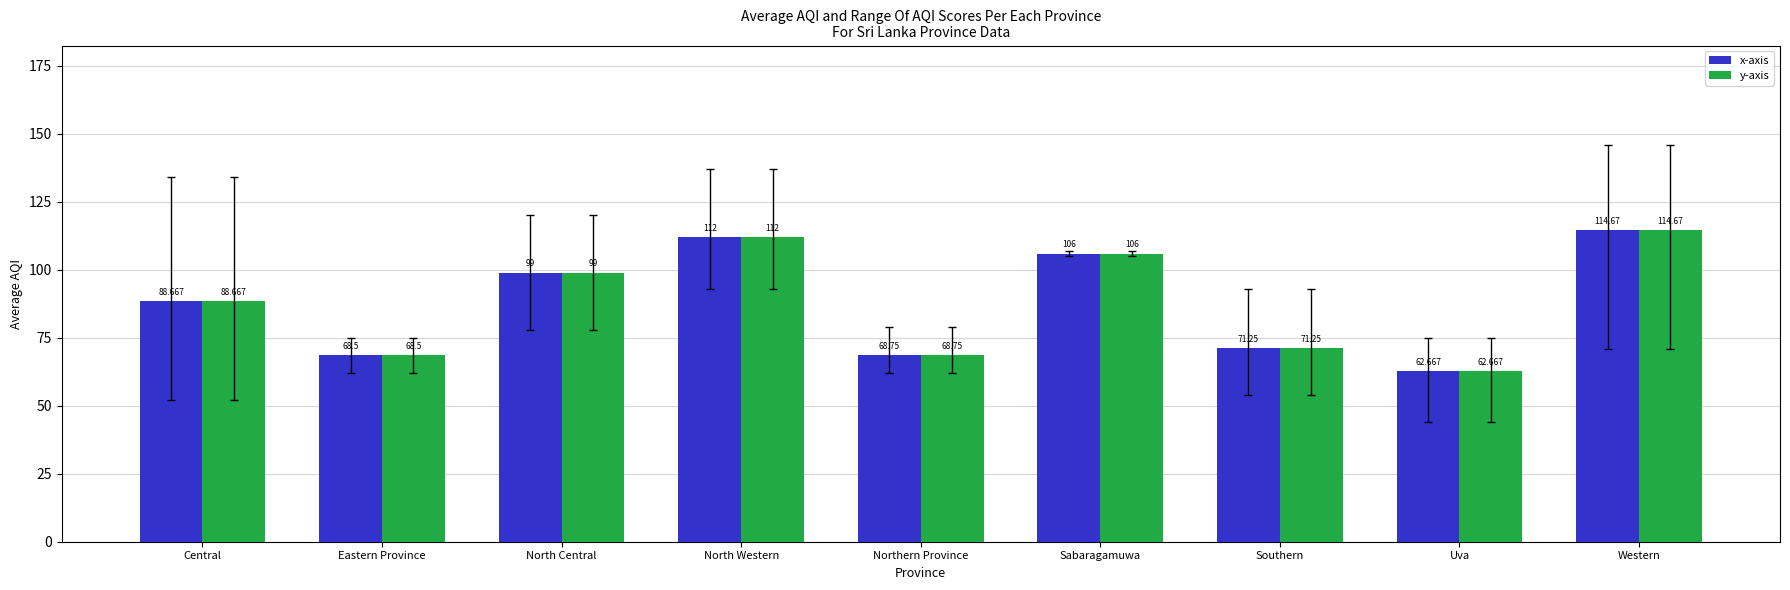

At which category is the sum across all series the highest?

Western